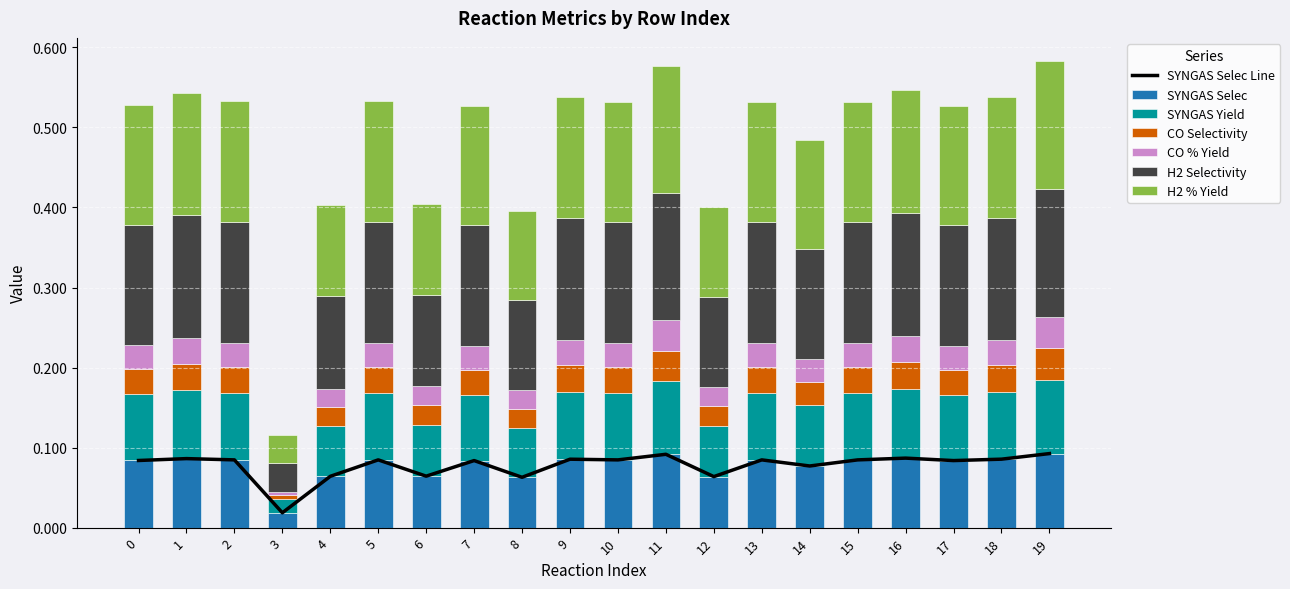

What is the value of the SYNGAS Yield bar at the 10th from the left?

0.1